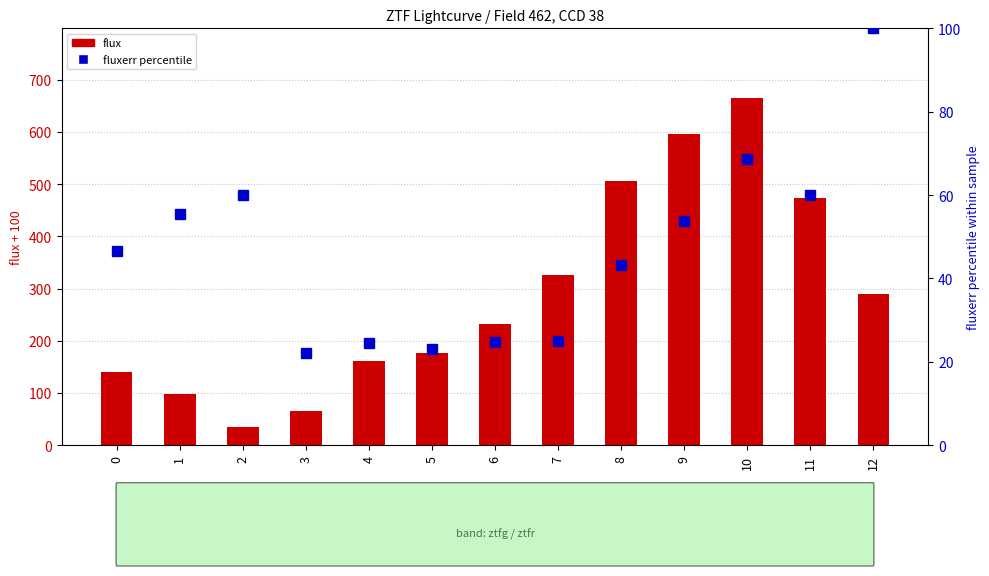

List the labels in order of flux (offset +100) value, largest first.

10, 9, 8, 11, 7, 12, 6, 5, 4, 0, 1, 3, 2